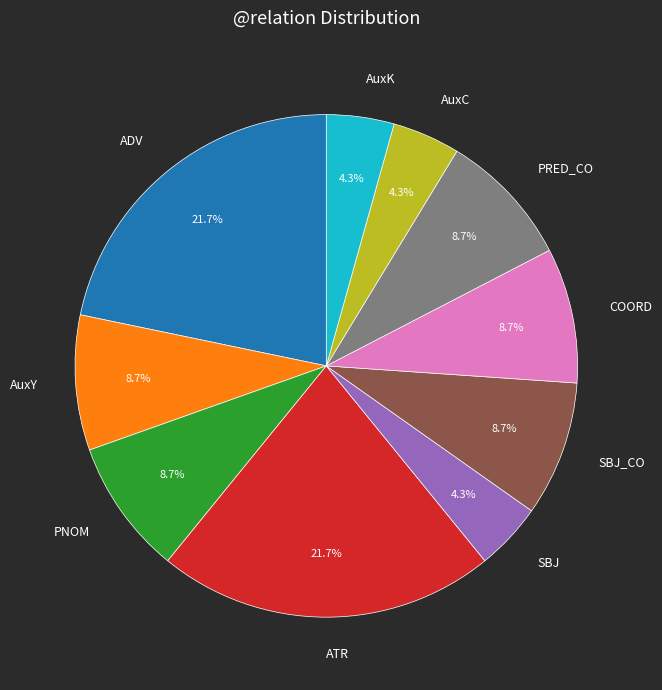

What is the total percentage of ATR and ADV?

43.5%